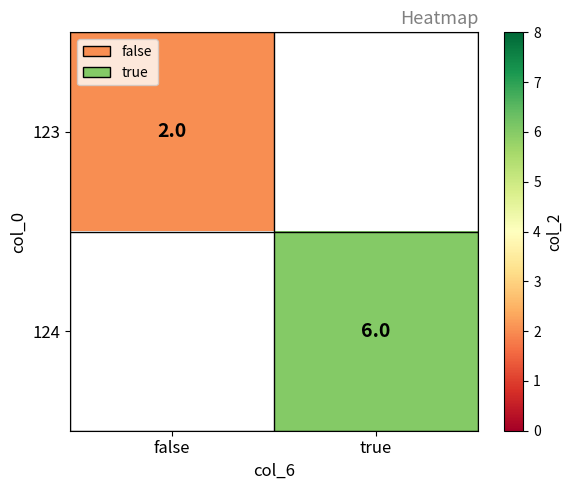

At which category does the chart reach its peak across all series?

true